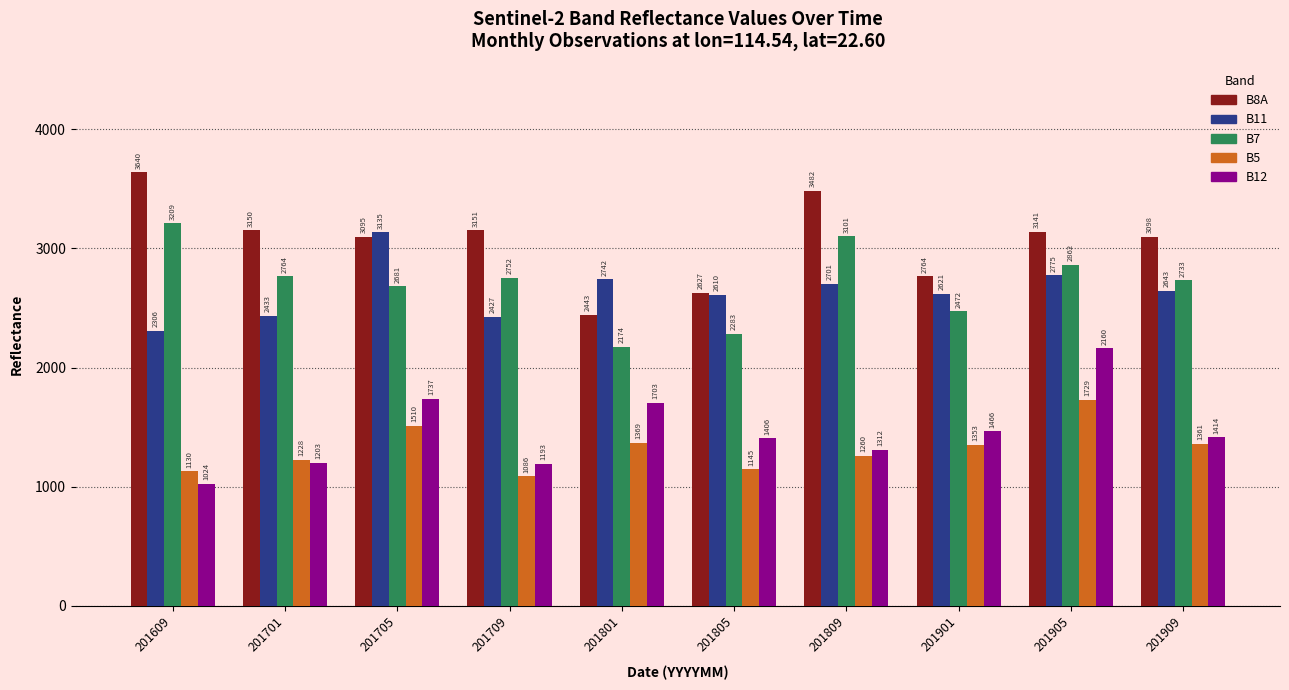

What is the difference between the maximum and minimum values in the B7 series?

1035